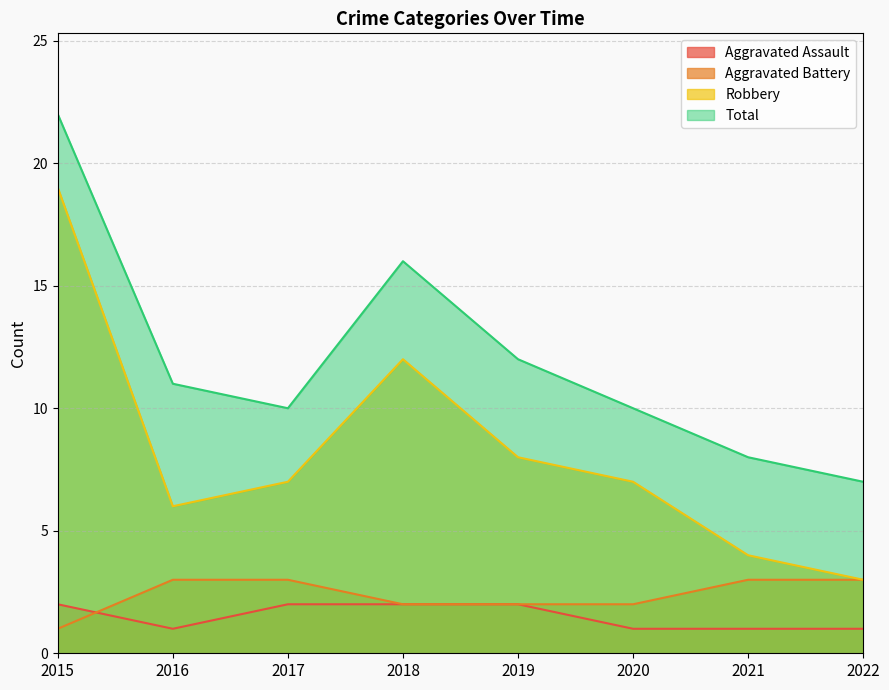

How many values in the Aggravated Battery series are below 3?

4